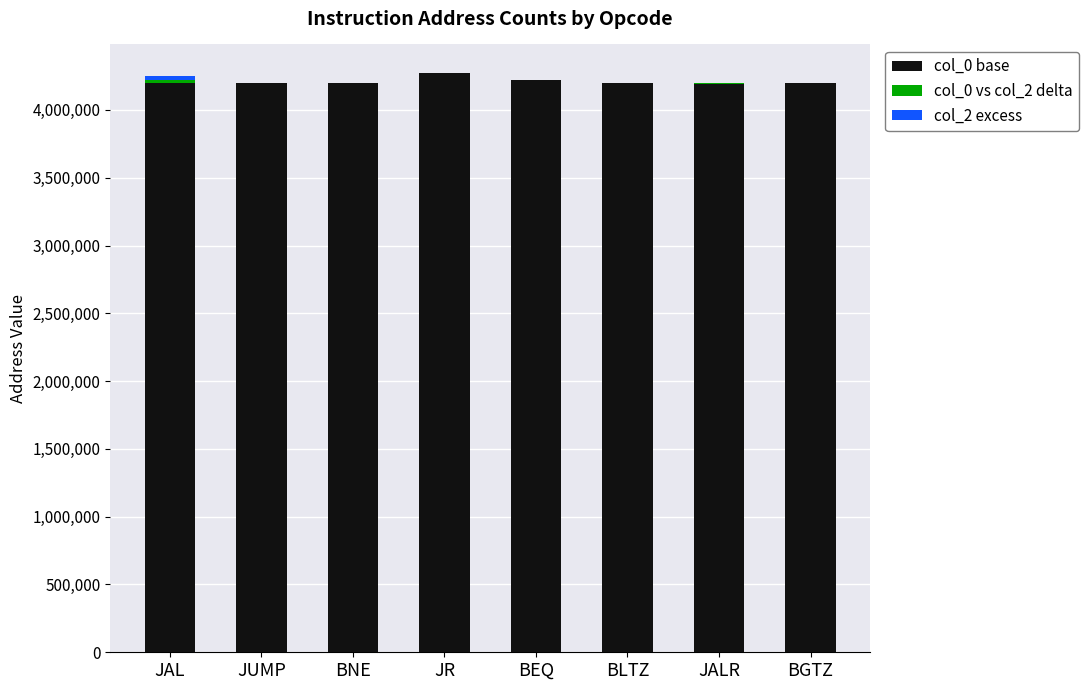

What is the difference between the col_0 base values at BEQ and JR?

44744